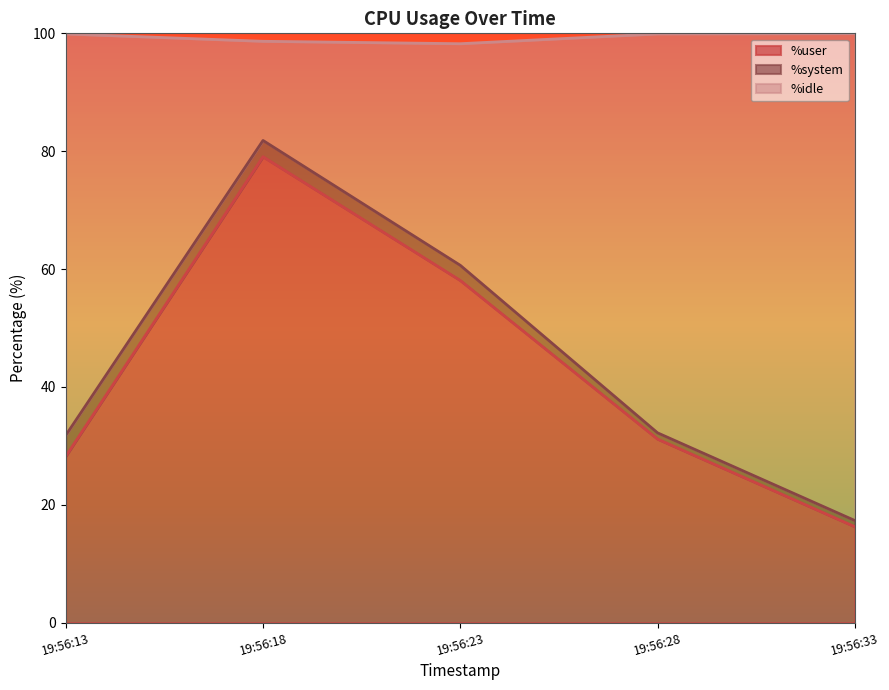

What is the lowest value of the %idle series?

17.3